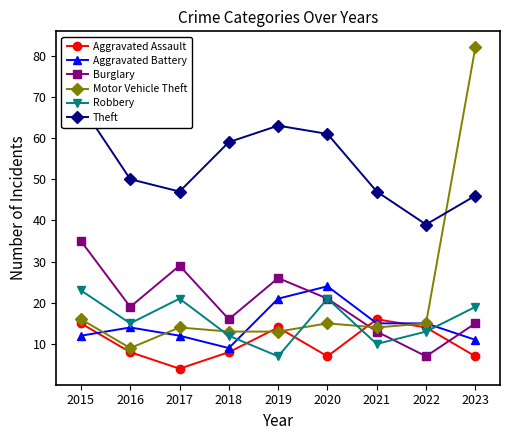

Reading right to left, list all the values displayed in this chart.

Aggravated Assault: 7	14	16	7	14	8	4	8	15
Aggravated Battery: 11	15	15	24	21	9	12	14	12
Burglary: 15	7	13	21	26	16	29	19	35
Motor Vehicle Theft: 82	15	14	15	13	13	14	9	16
Robbery: 19	13	10	21	7	12	21	15	23
Theft: 46	39	47	61	63	59	47	50	68